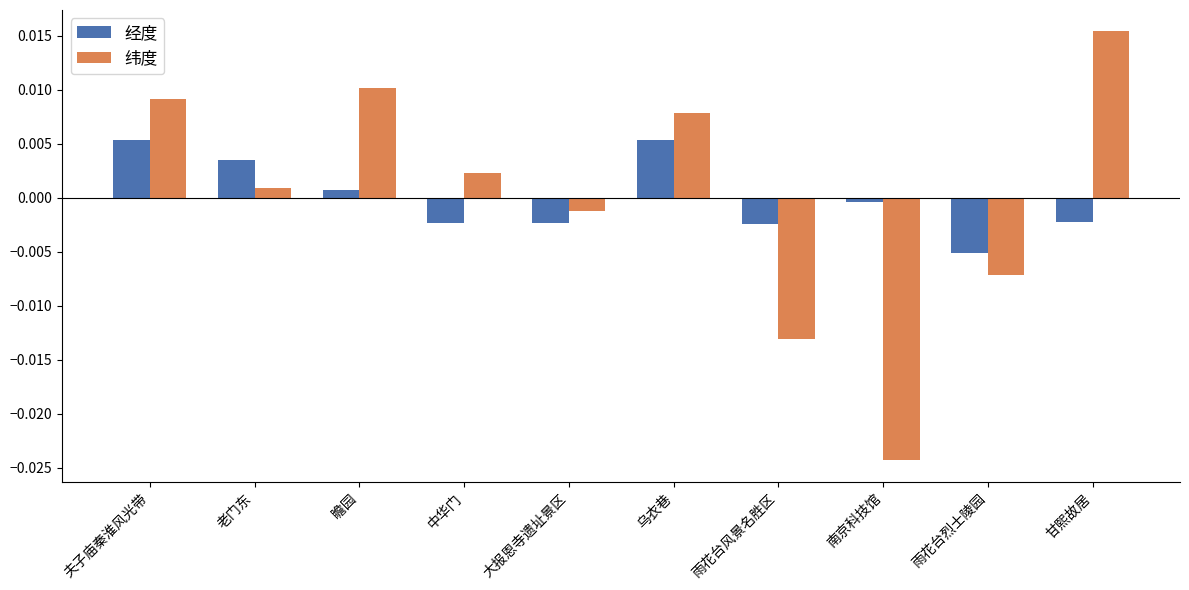

At 甘熙故居, list the series in order from smallest to largest.

经度, 纬度